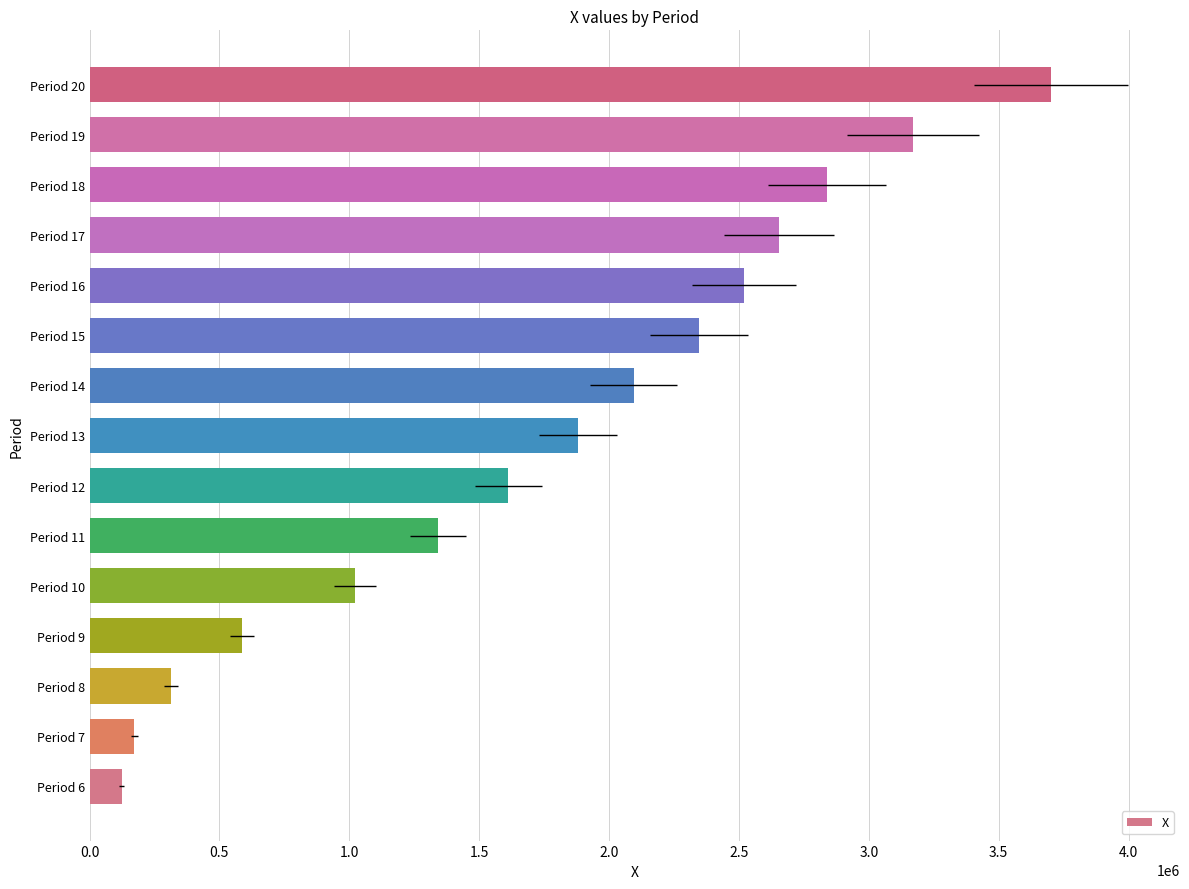

Reading left to right, transcribe all the data shown in this chart.

123501.5	171680.8	313554.1	587765.4	1021043.8	1342874.3	1612802.6	1881012.3	2095216.4	2346649.7	2519629.9	2653969.9	2840307.8	3171405.6	3701846.9